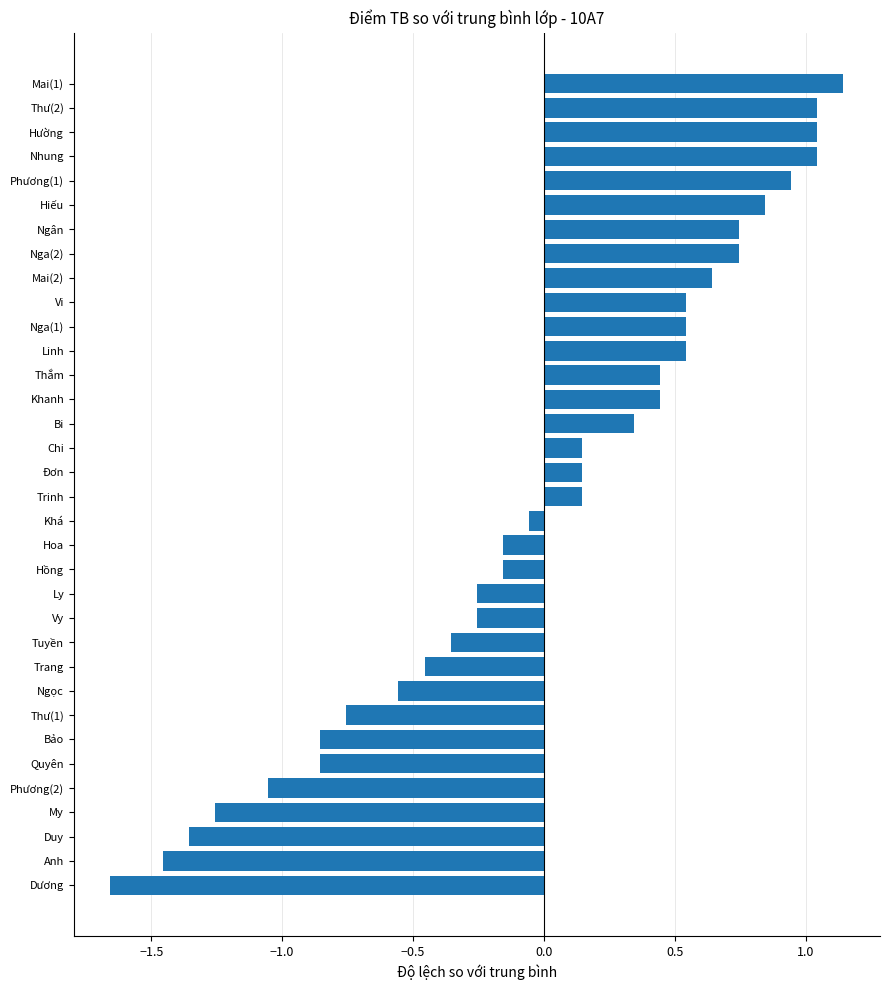

Which label corresponds to the largest value in the chart?

Mai(1)